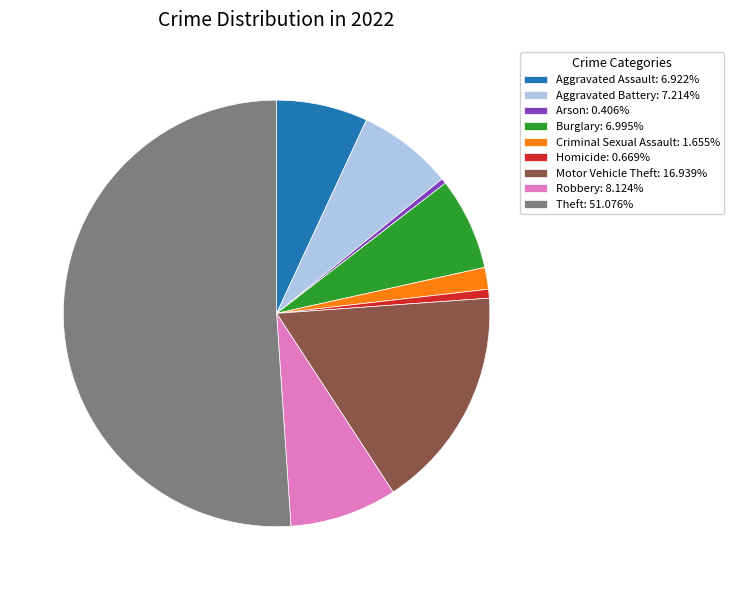

Do Arson and Criminal Sexual Assault together represent more than half of the pie?

No